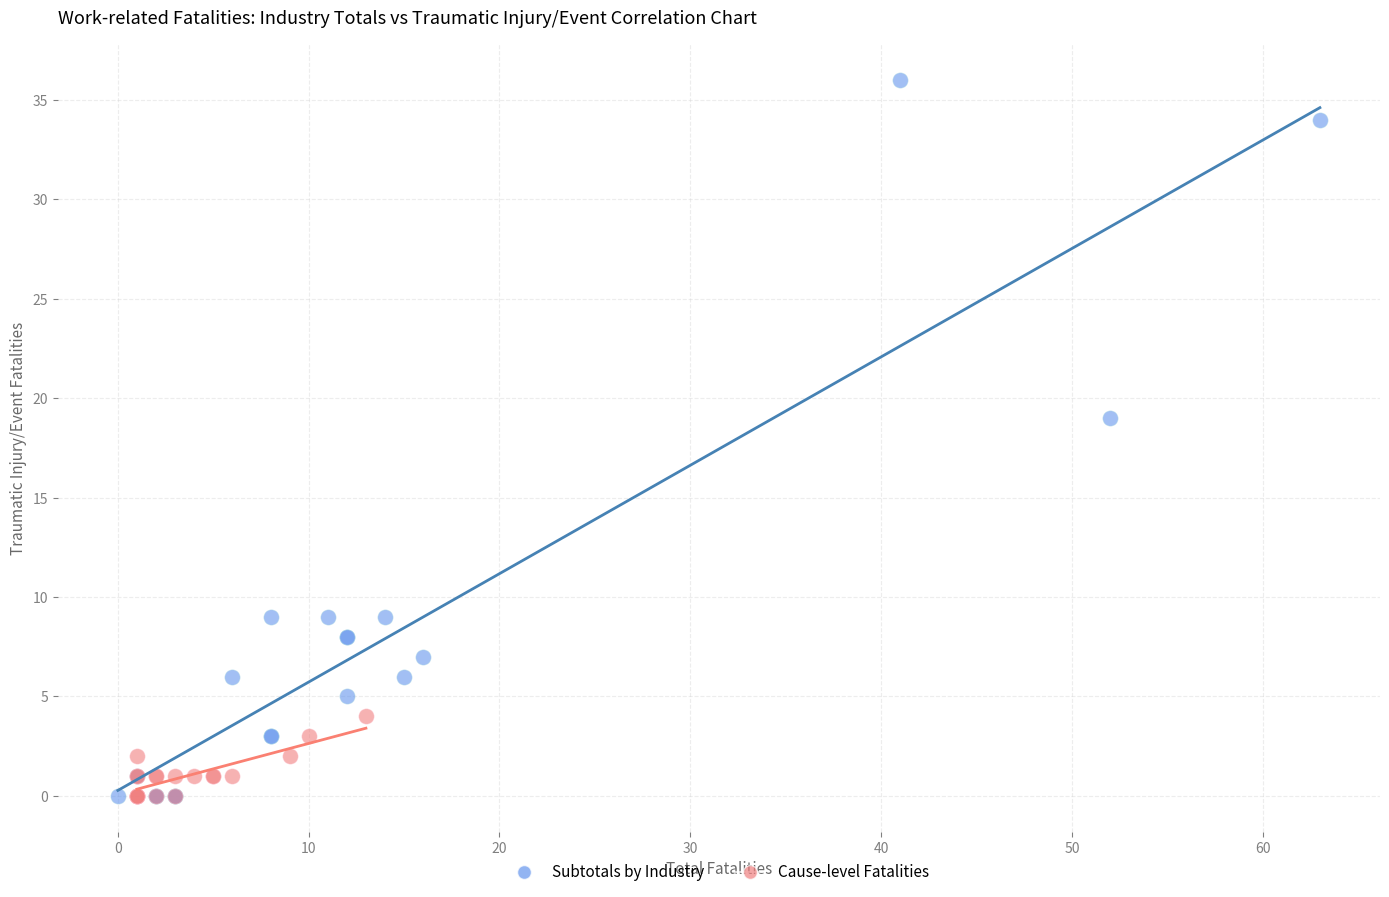

Which series contains the highest Y value?

Subtotals by Industry